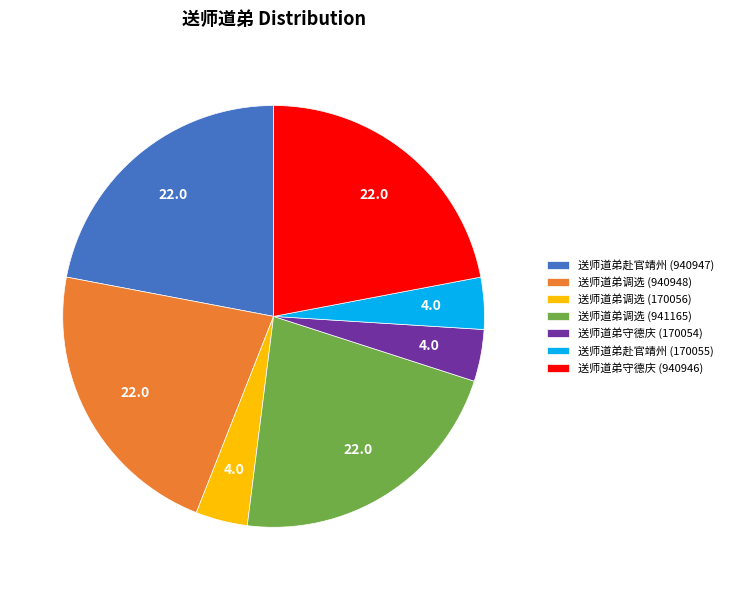

Is it true that 送师道弟调选 (170056) is 19% of the pie?

False